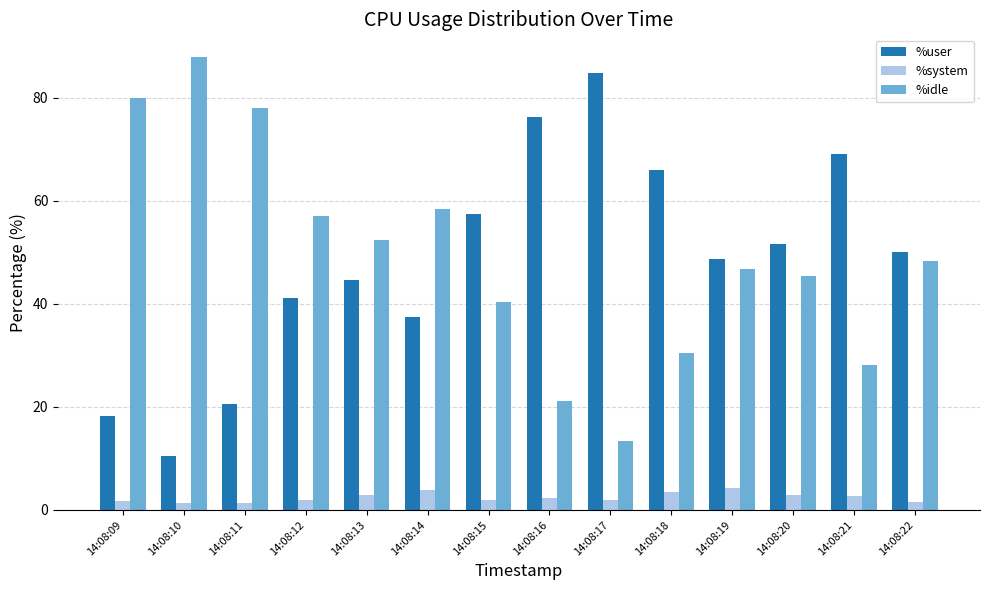

What value does the %system series have at 14:08:17?

1.9